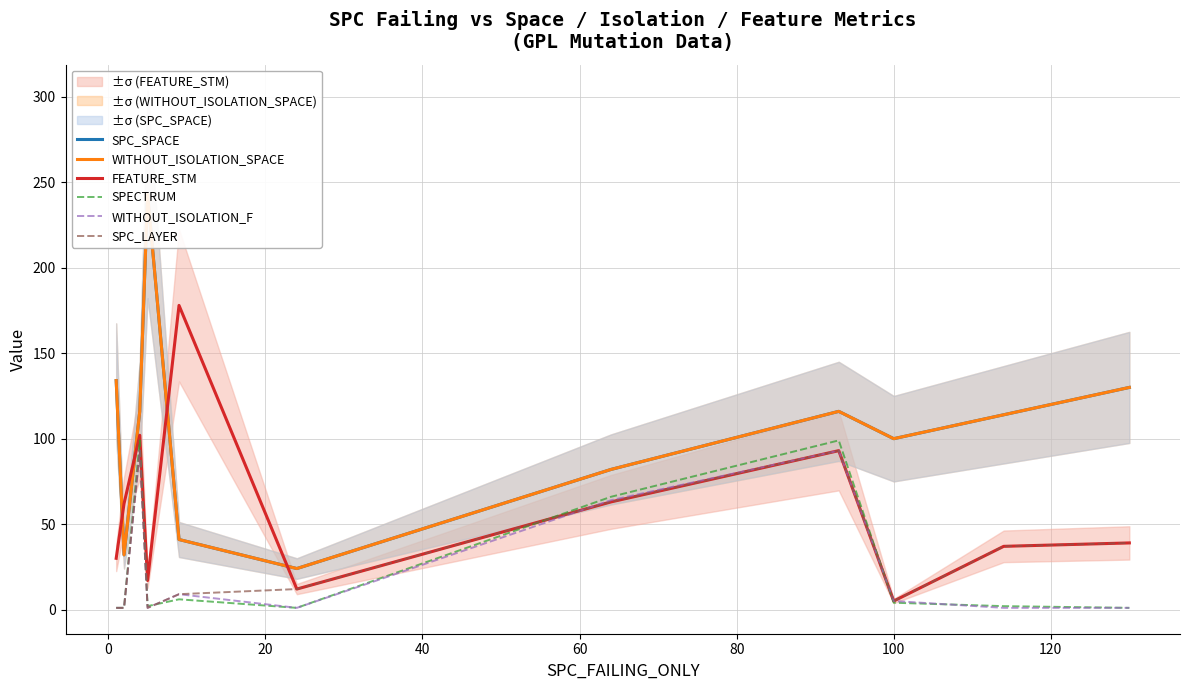

What is the maximum value for SPC_LAYER?

93